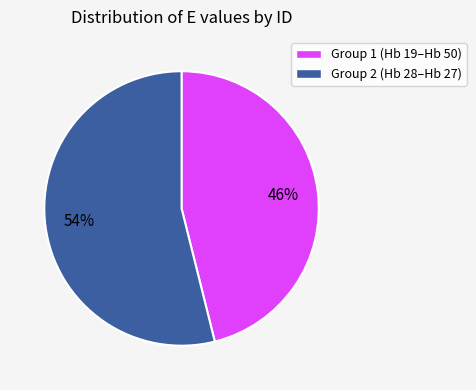

Does any single category account for the majority?

Yes